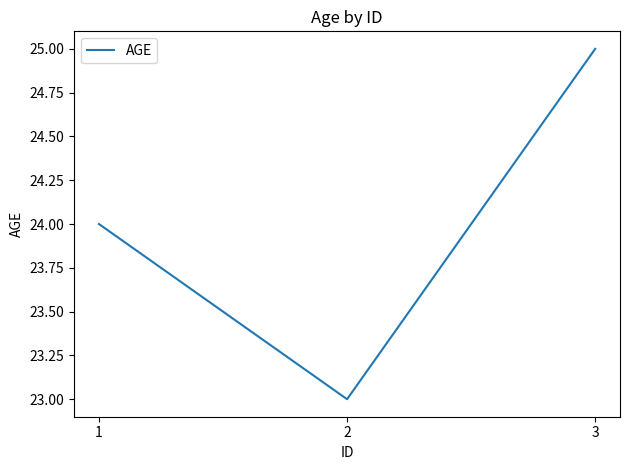

List the labels in order of value, largest first.

3, 1, 2